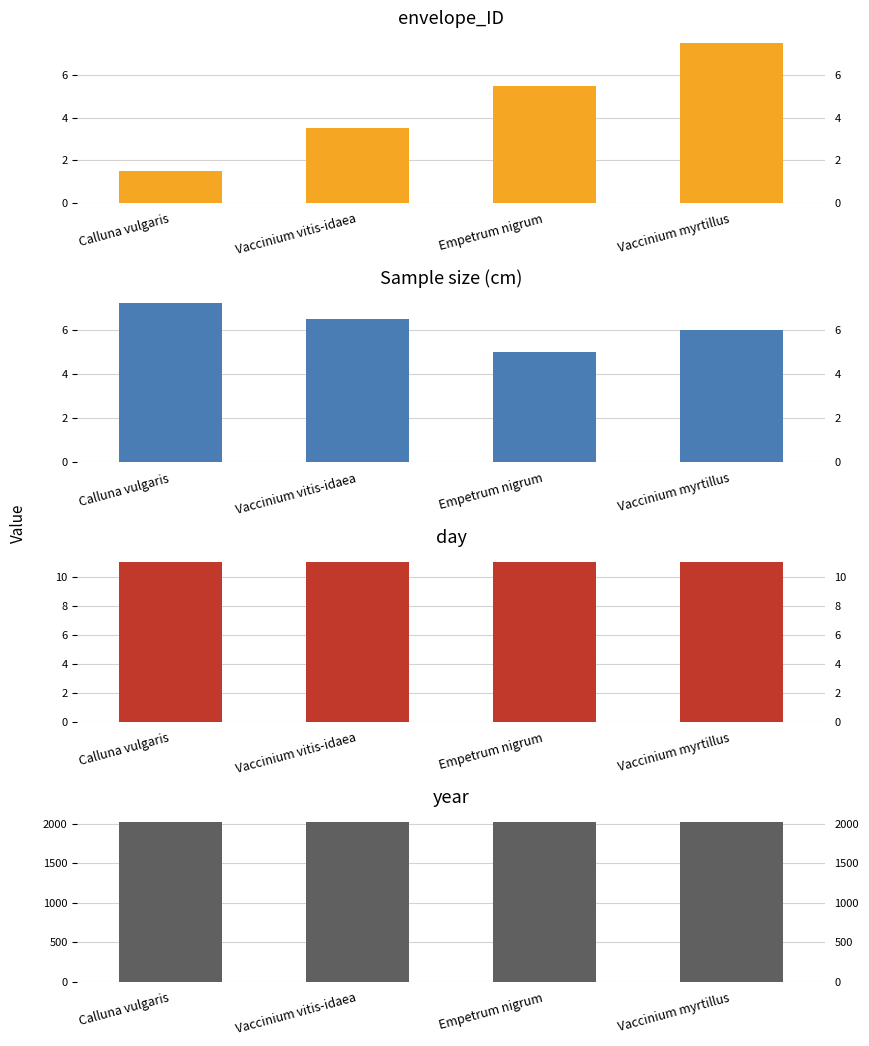

Which has a higher value, Empetrum nigrum or Calluna vulgaris?

Empetrum nigrum